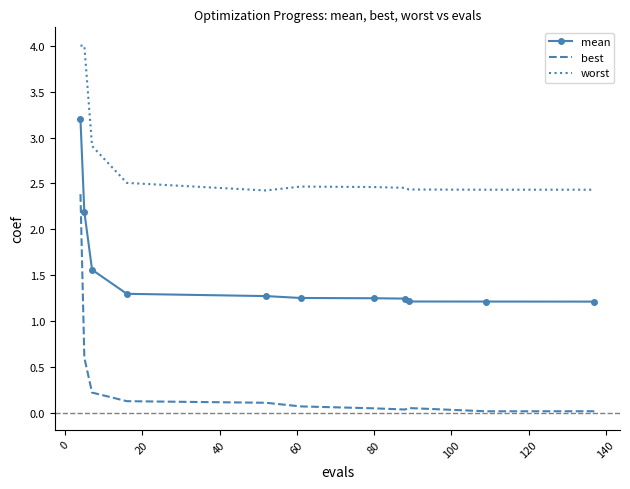

Rank the series by their maximum value, from lowest to highest.

best, mean, worst